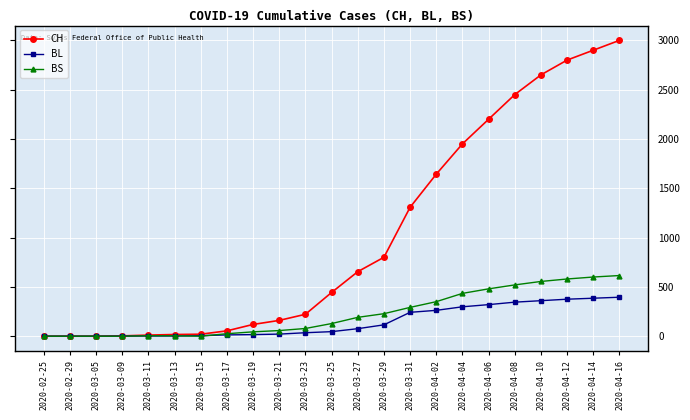

Which series has the largest range (max minus min)?

CH